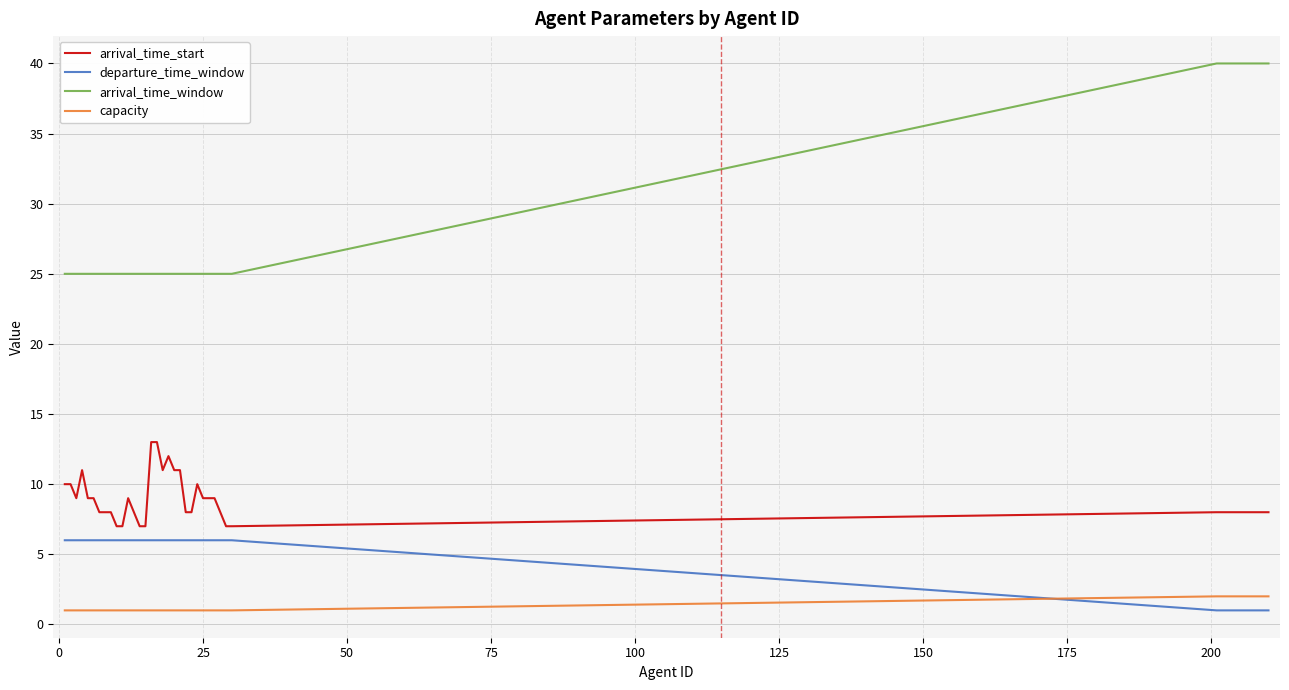

True or false: capacity and departure_time_window intersect in this chart.

True